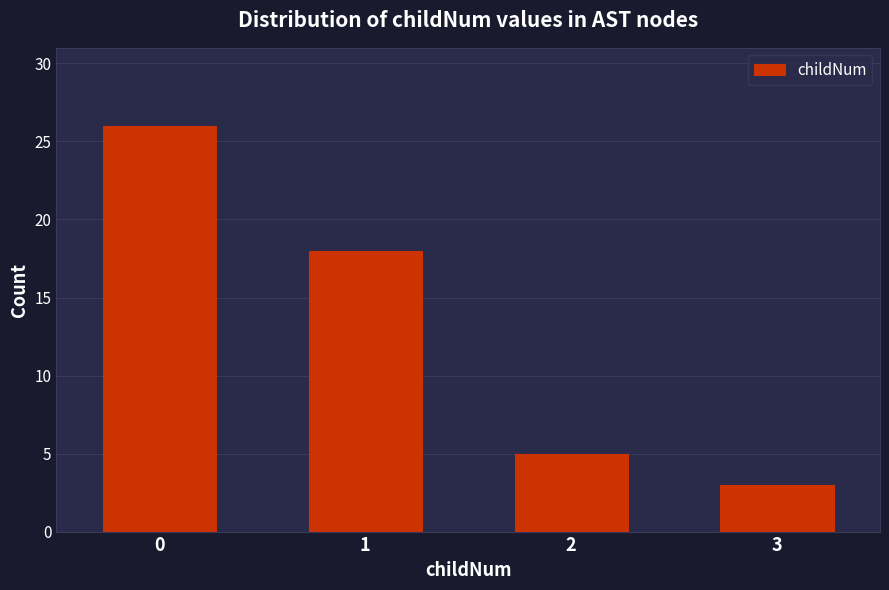

What is the difference between the values at 0 and 1?

8